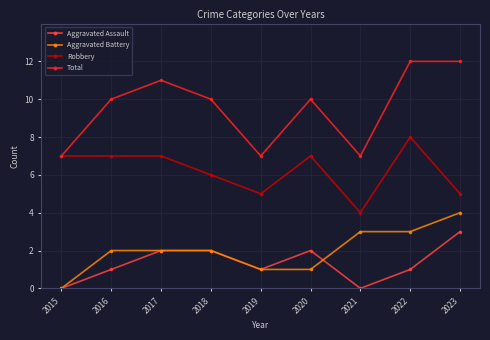

Where is the first local maximum for Total?

2017